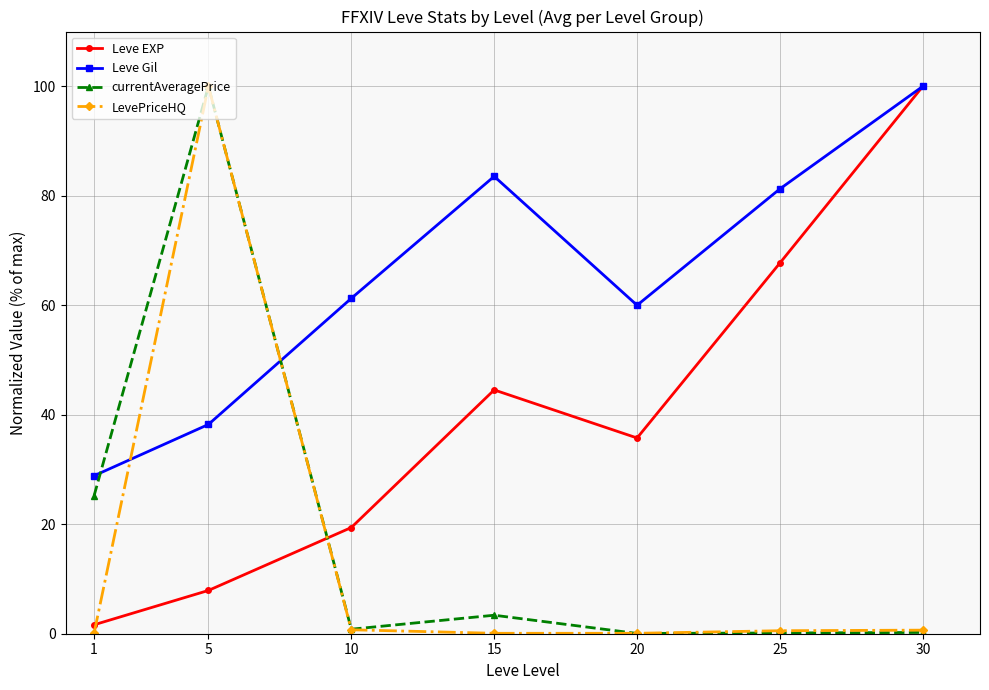

What is the value of the LevePriceHQ point at the 5th from the left?

0.1